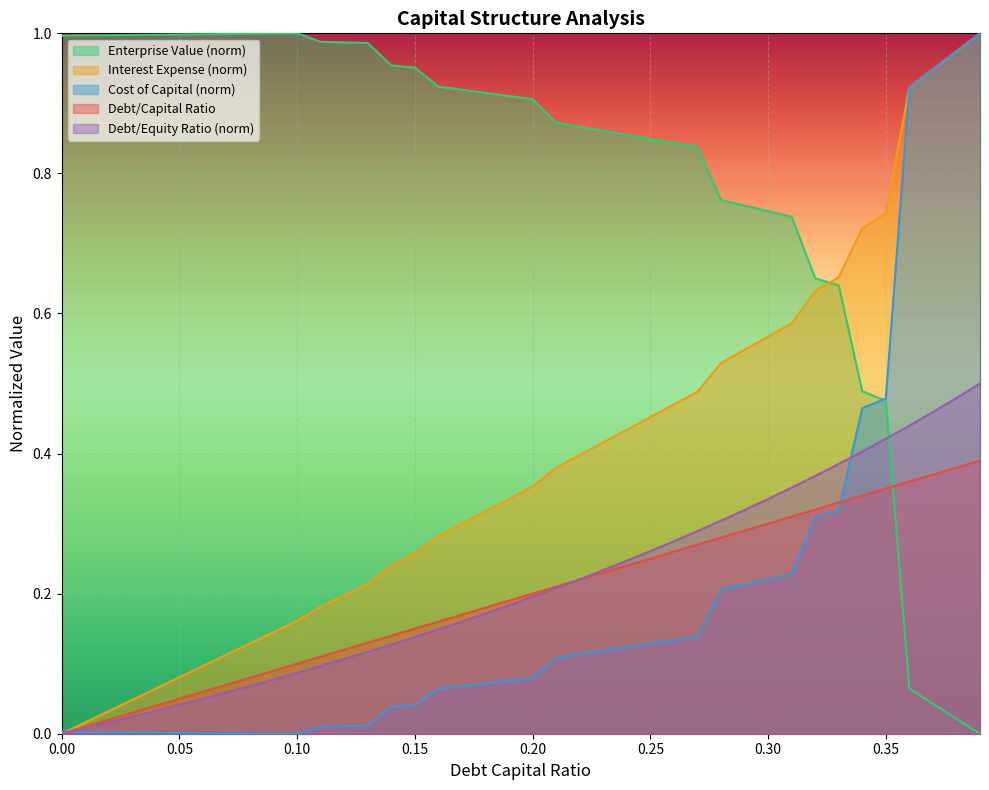

How many lines are shown in the chart?

5